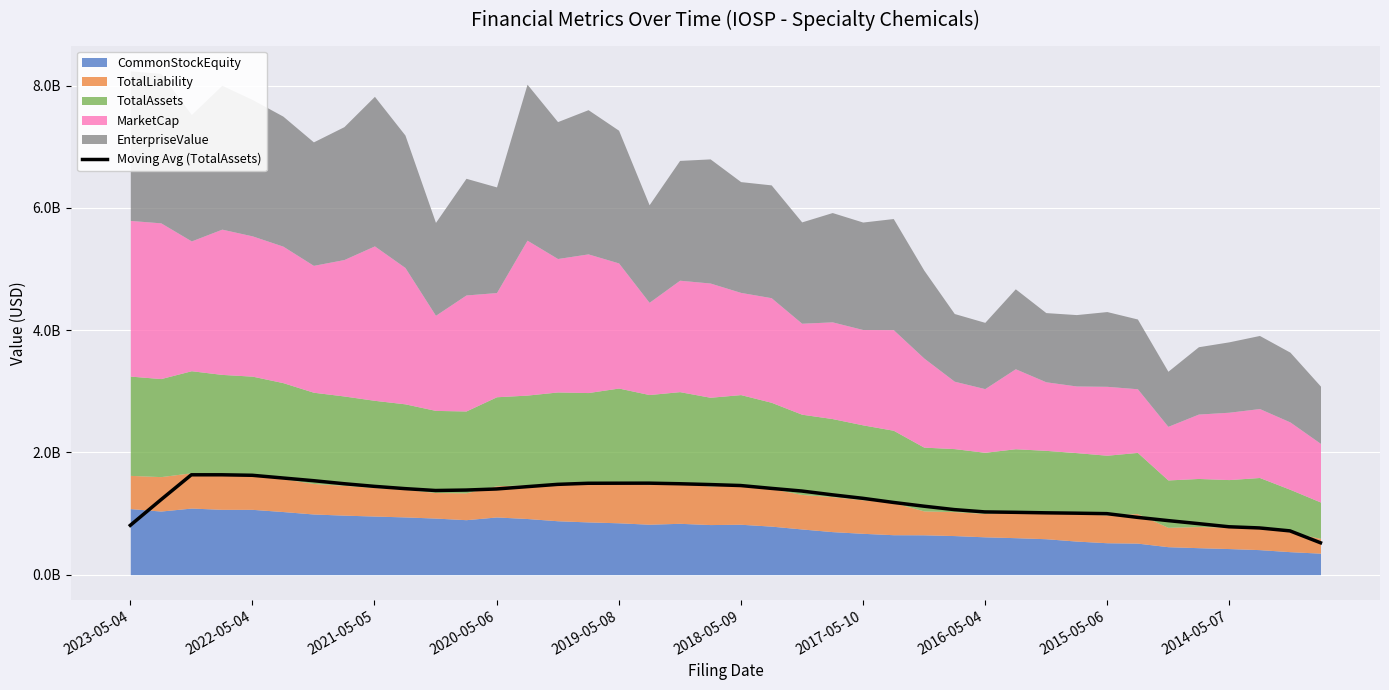

The chart shows a value of 716025000 at 38. True or false?

True